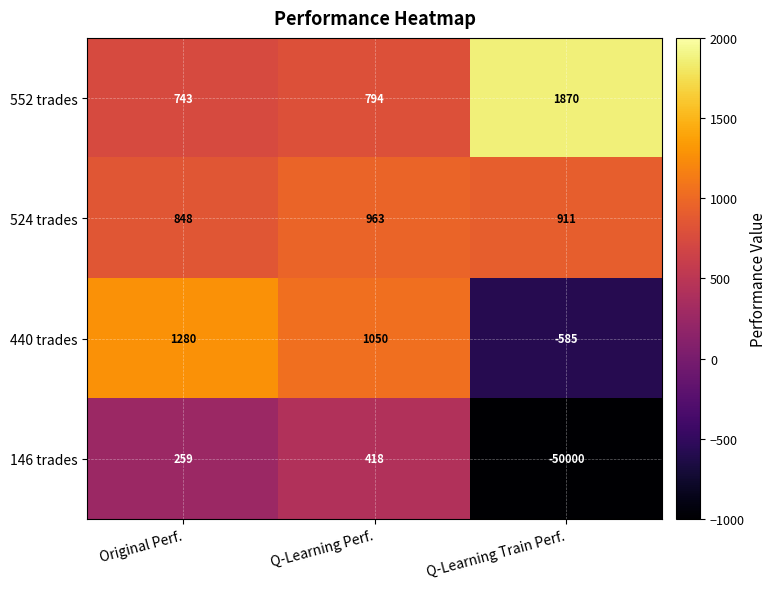

Rank the categories by 440 trades value from lowest to highest.

Q-Learning Train Perf., Q-Learning Perf., Original Perf.